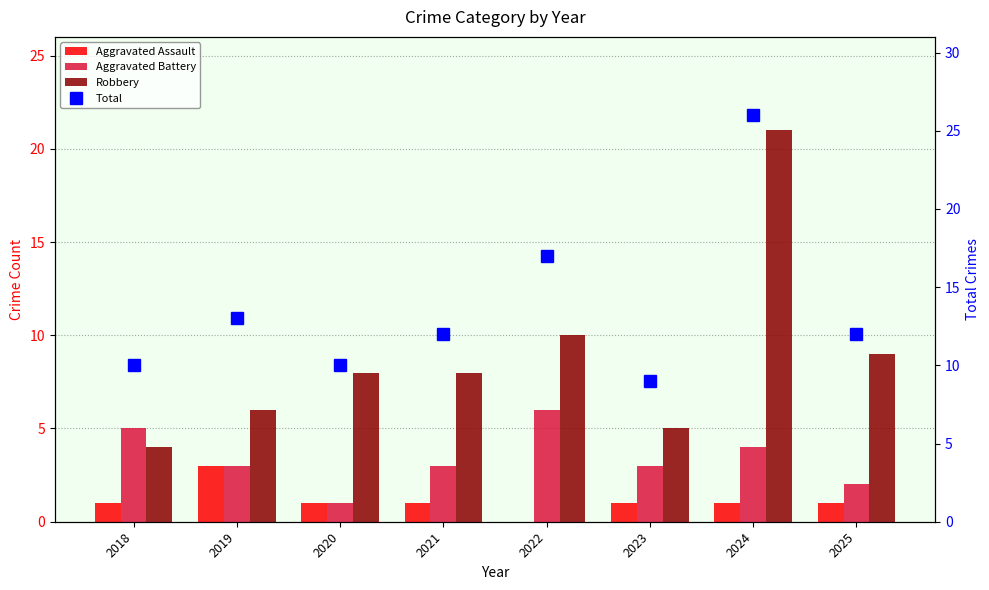

Between 2021 and 2024, which series saw the biggest shift?

Total